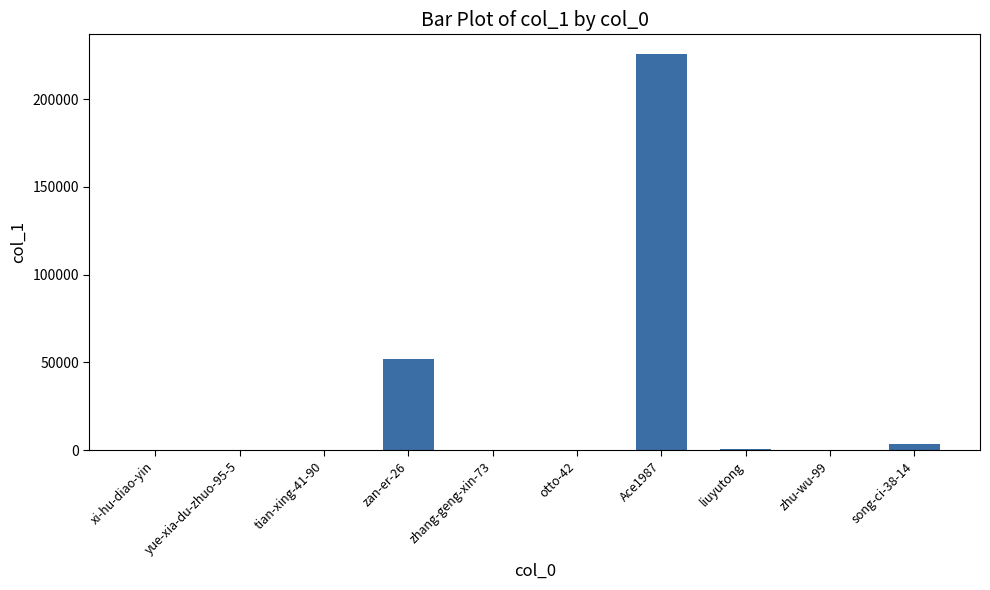

What is the greatest value displayed?

225624